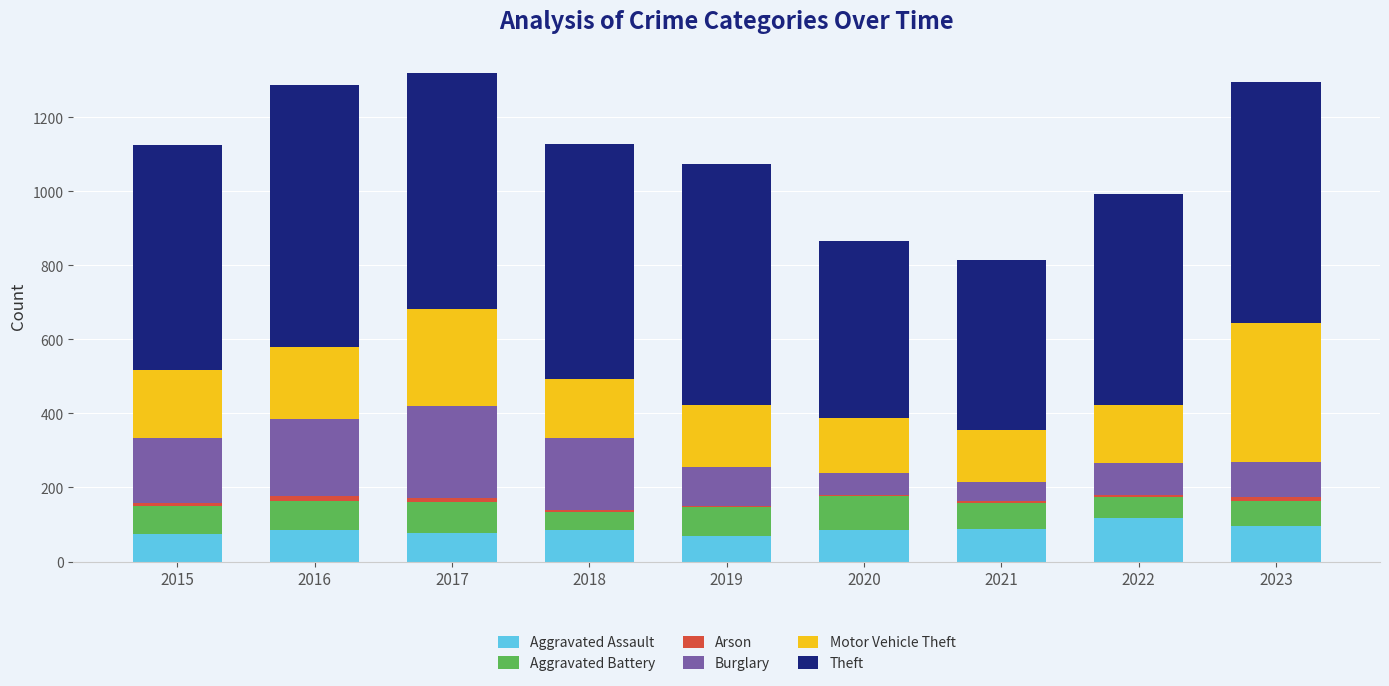

What is the maximum value for Aggravated Assault?

118